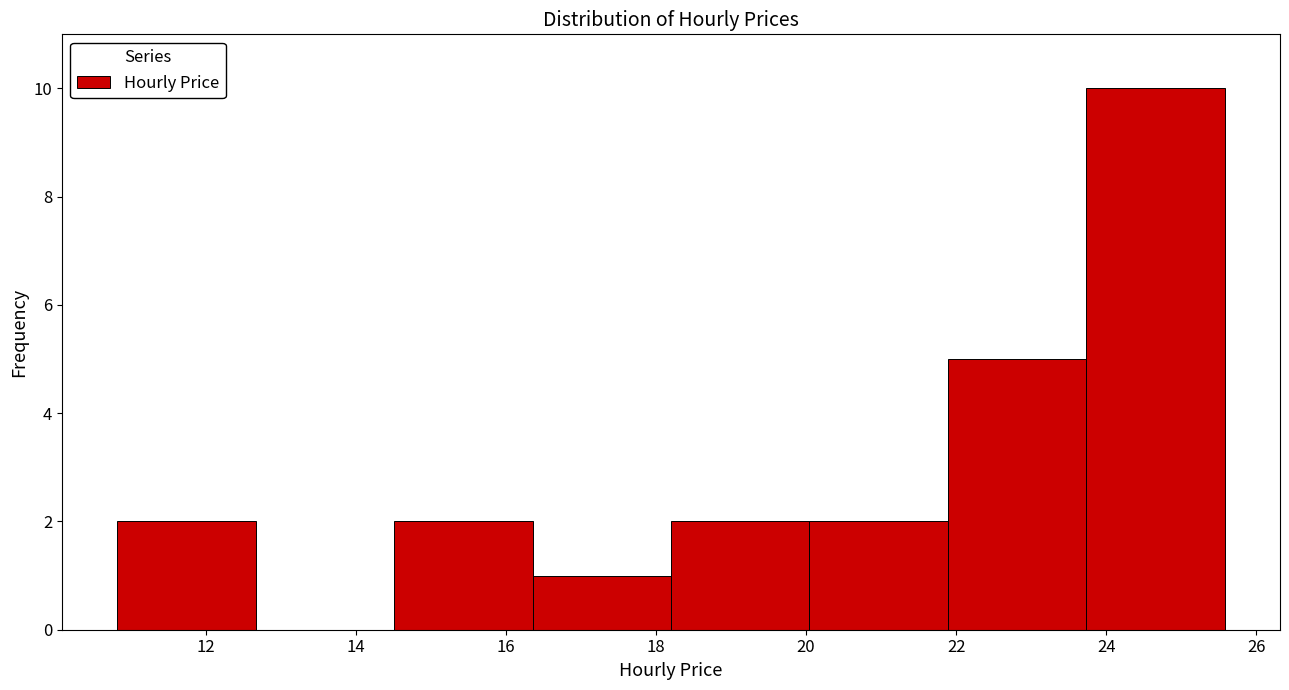

Reading left to right, list every bar in this chart as the range it spans on the x-axis followed by its height. Neither the bar edges nor the heights are printed on the chart, so give them approximately, as read against the axes.

10.8 to 12.6: 2
12.6 to 14.6: 0
14.6 to 16.4: 2
16.4 to 18.2: 1
18.2 to 20.0: 2
20.0 to 21.8: 2
21.8 to 23.8: 5
23.8 to 25.6: 10